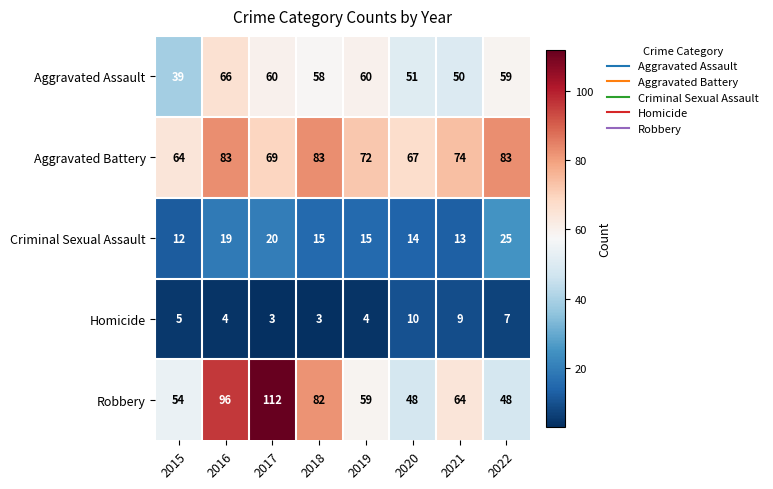

The Aggravated Assault series shows 51 at 2020. True or false?

True